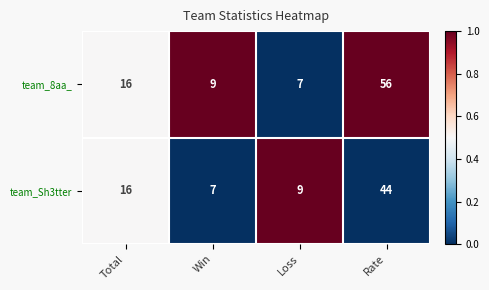

Rank the series by their maximum value, from highest to lowest.

team_8aa_, team_Sh3tter